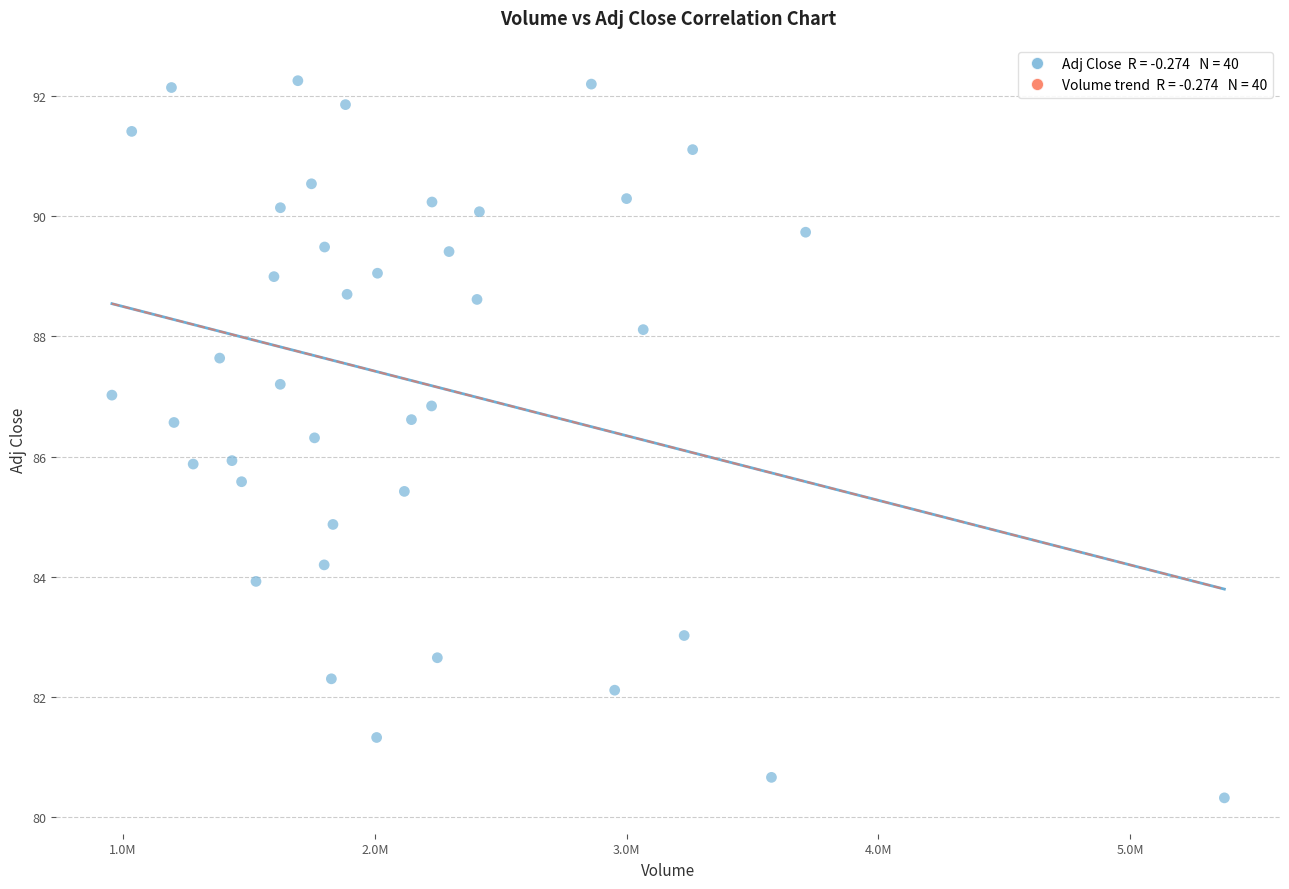

What is the range of X values (max minus min)?

4419000.0